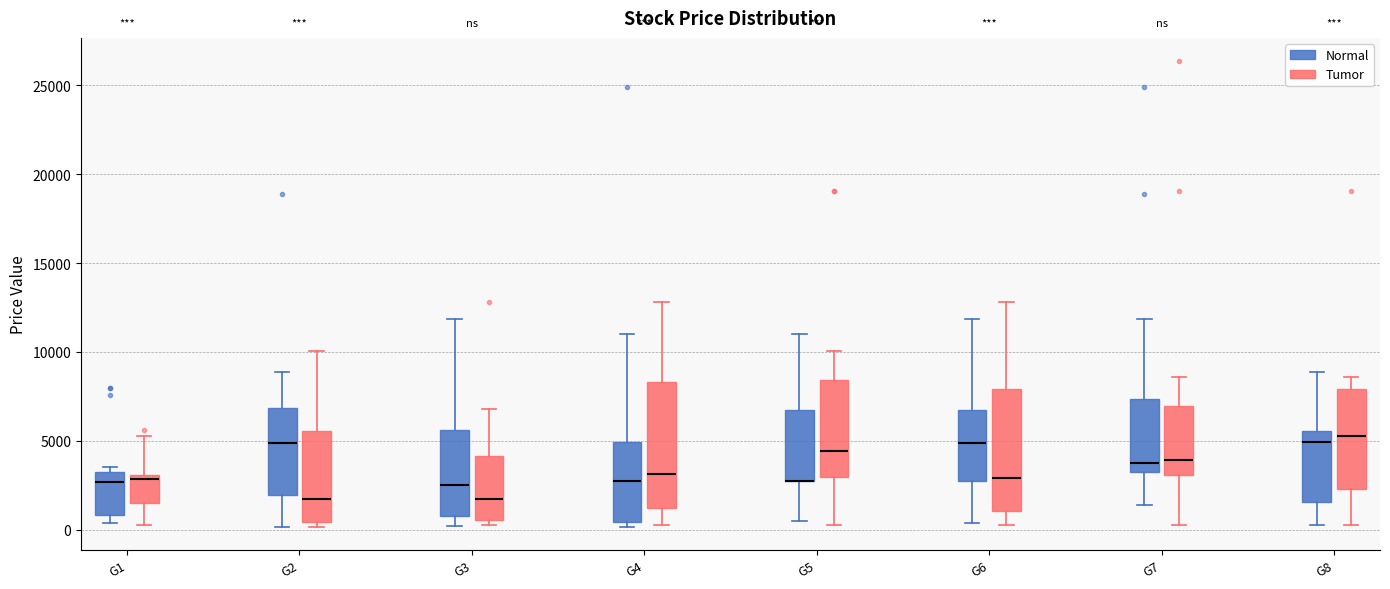

Reading left to right, transcribe this box plot: for each box, give where its median line is, the range the box spans, and where its two whiskers end, as read against the y-axis. The values are not printed on the chart, so give them approximately, as read against the axis.

G1 (Normal): median 2500, box 1000 to 3000, whiskers 500 to 3500
G1 (Tumor): median 3000 (just below the box's upper edge), box 1500 to 3000, whiskers 500 to 5500
G2 (Normal): median 5000, box 2000 to 7000, whiskers 0 to 9000
G2 (Tumor): median 1500, box 500 to 5500, whiskers 0 to 10000
G3 (Normal): median 2500, box 1000 to 5500, whiskers 0 to 12000
G3 (Tumor): median 2000, box 500 to 4000, whiskers 500 (just below the box's lower edge) to 7000
G4 (Normal): median 3000, box 500 to 5000, whiskers 0 to 11000
G4 (Tumor): median 3000, box 1000 to 8500, whiskers 0 to 13000
G5 (Normal): median 3000 (drawn on the box's lower edge), box 2500 to 7000, whiskers 500 to 11000
G5 (Tumor): median 4500, box 3000 to 8500, whiskers 0 to 10000
G6 (Normal): median 5000, box 2500 to 7000, whiskers 500 to 12000
G6 (Tumor): median 3000, box 1000 to 8000, whiskers 500 to 13000
G7 (Normal): median 4000, box 3000 to 7500, whiskers 1500 to 12000
G7 (Tumor): median 4000, box 3000 to 7000, whiskers 0 to 8500
G8 (Normal): median 5000, box 1500 to 5500, whiskers 500 to 9000
G8 (Tumor): median 5500, box 2500 to 8000, whiskers 500 to 8500